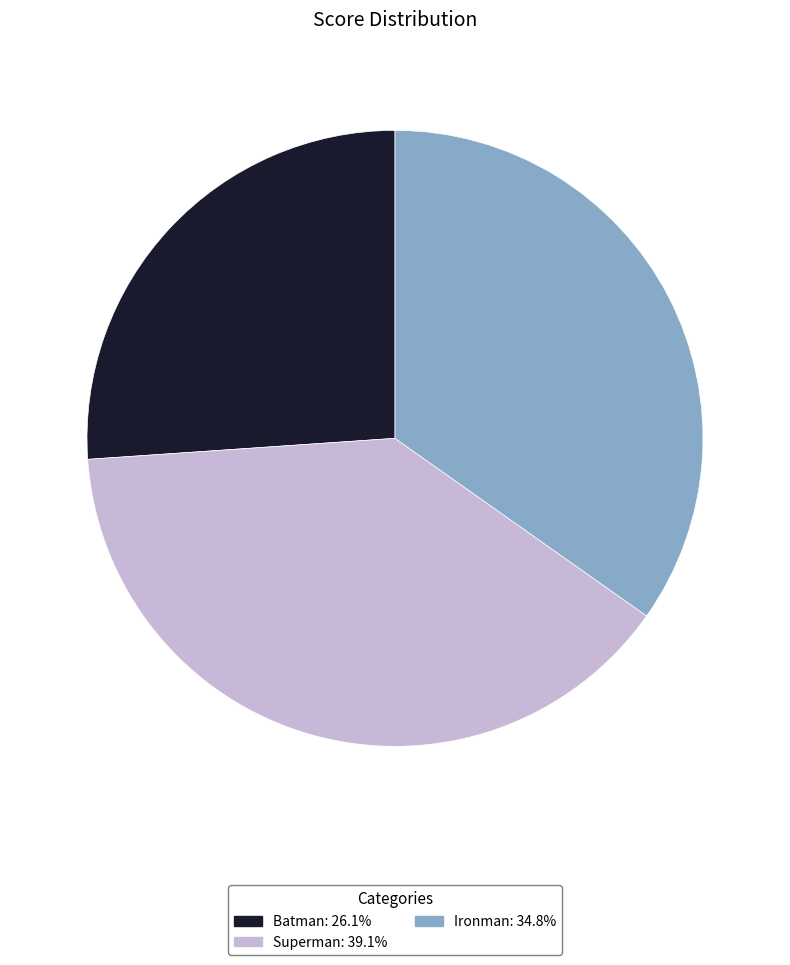

Which slice is the smallest?

Batman